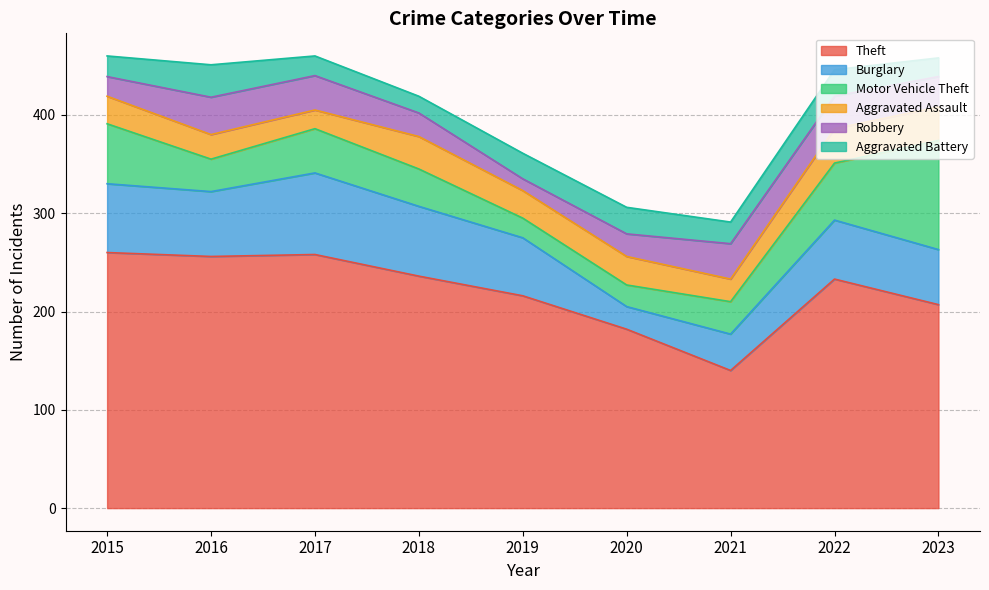

What is the sum of all Theft values?

1988